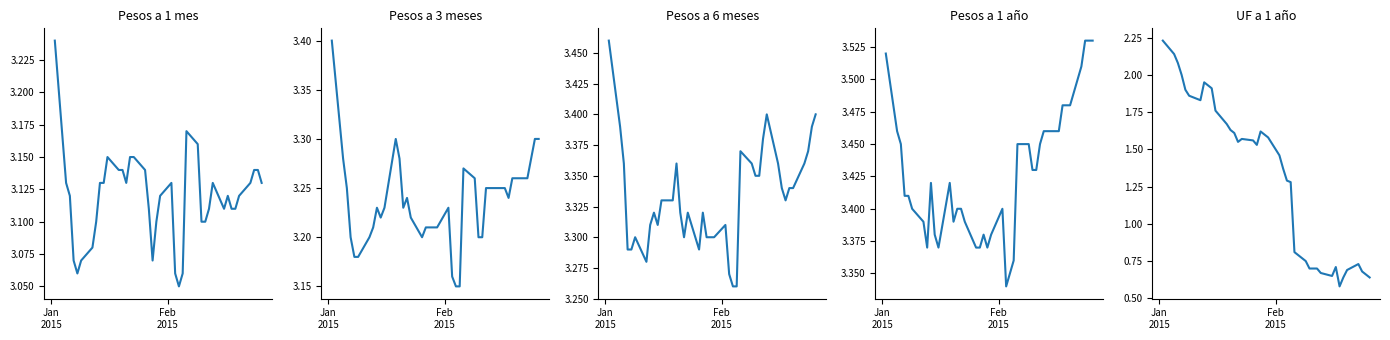

Rank the series by their maximum value, from highest to lowest.

Pesos a 1 año, Pesos a 6 meses, Pesos a 3 meses, Pesos a 1 mes, UF a 1 año